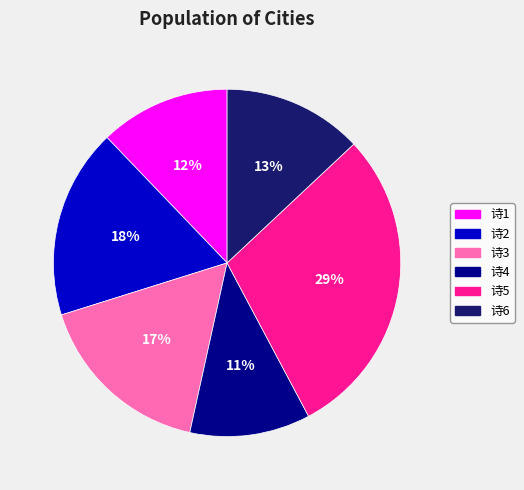

Is there any slice that represents more than half of the pie?

No